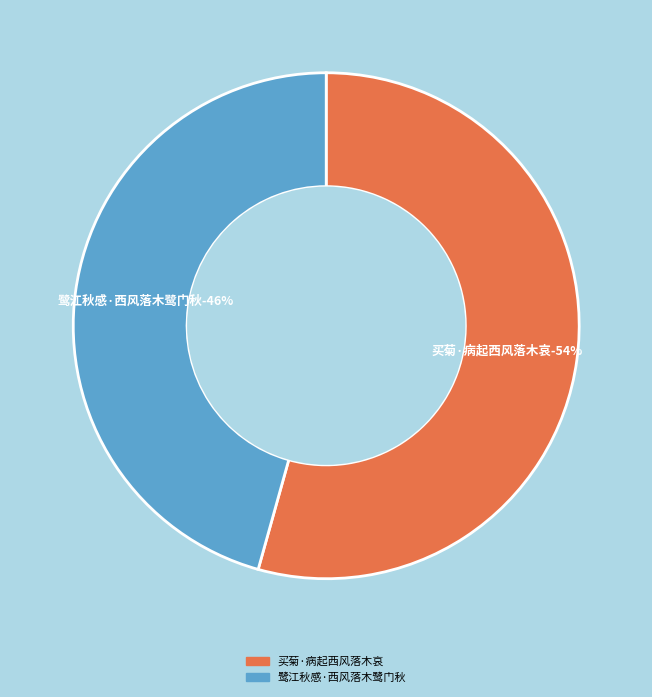

Combined, what portion of the pie is 买菊·病起西风落木哀 and 鹭江秋感·西风落木鹭门秋?

100.0%